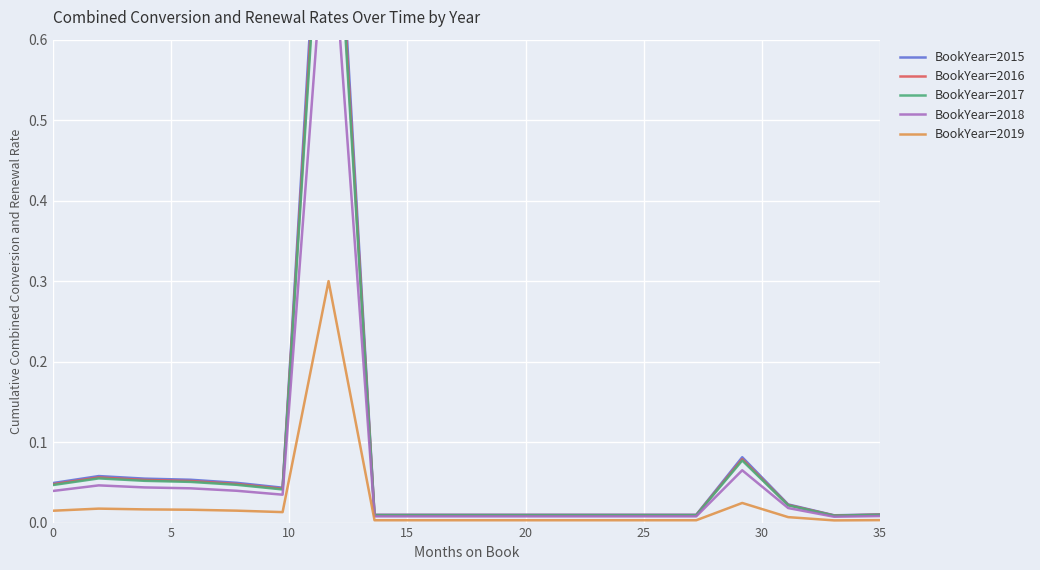

Rank the series at 13 from lowest to highest value.

BookYear=2019, BookYear=2018, BookYear=2017, BookYear=2016, BookYear=2015